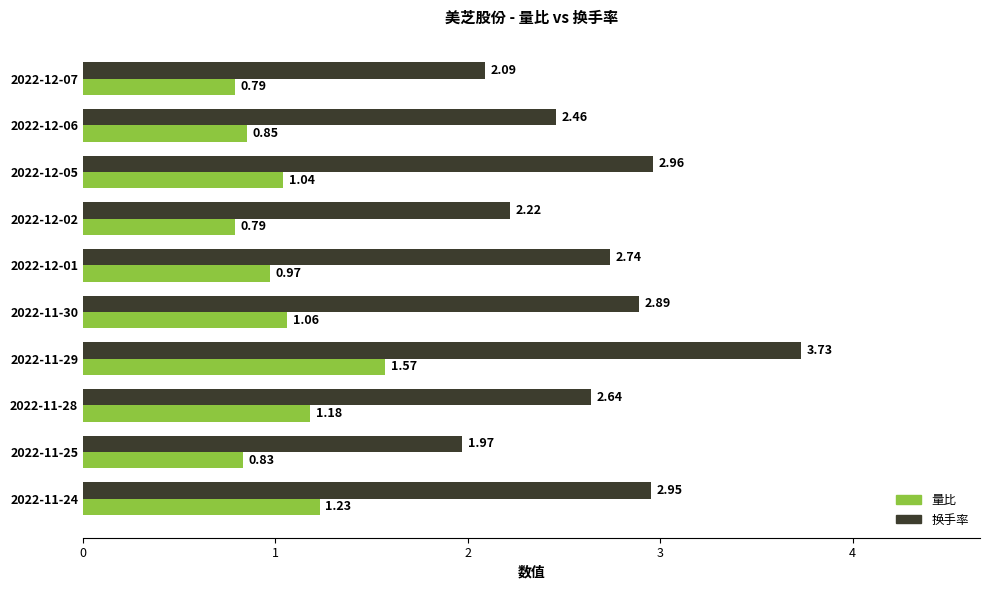

What is the total value across all series at 2022-11-25?

2.8